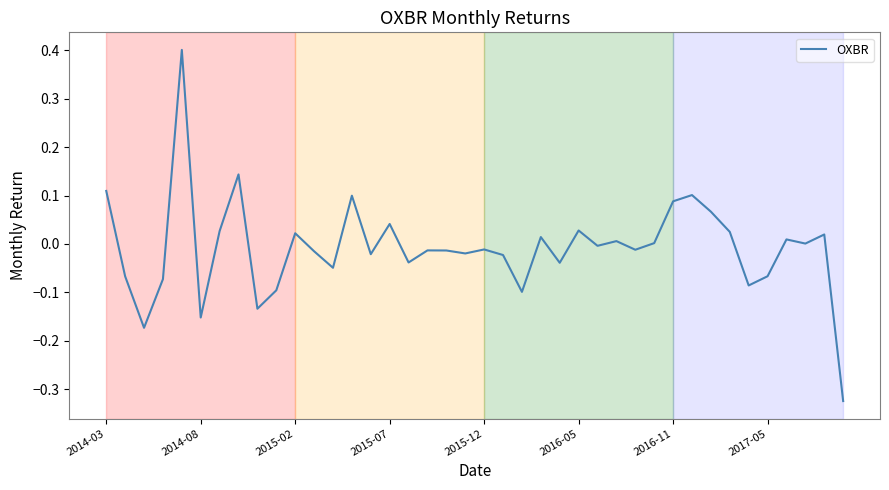

What is the maximum value shown in the chart?

0.4